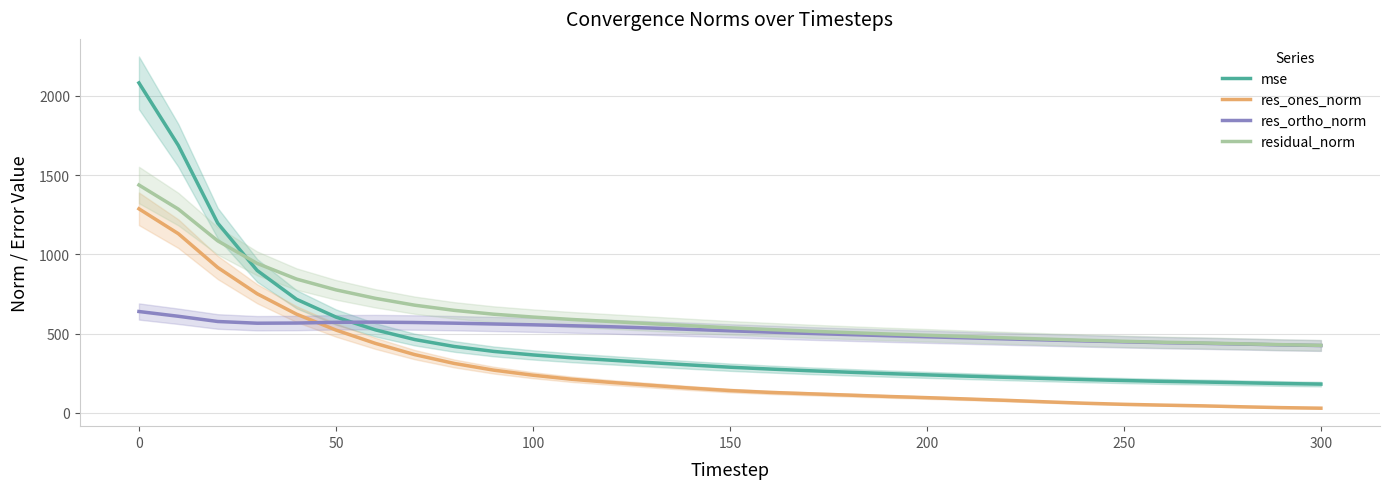

True or false: mse and residual_norm intersect in this chart.

True